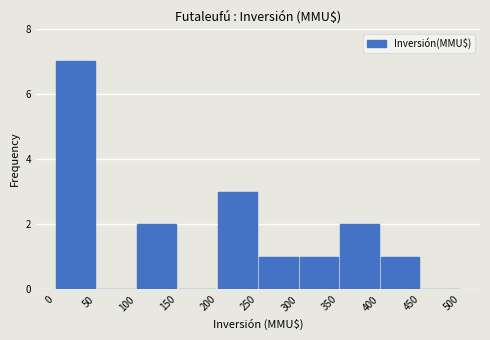

How tall is the bar that spans 200 to 250 on the x-axis? The values are not printed on the chart, so give them approximately, as read against the axis.

3